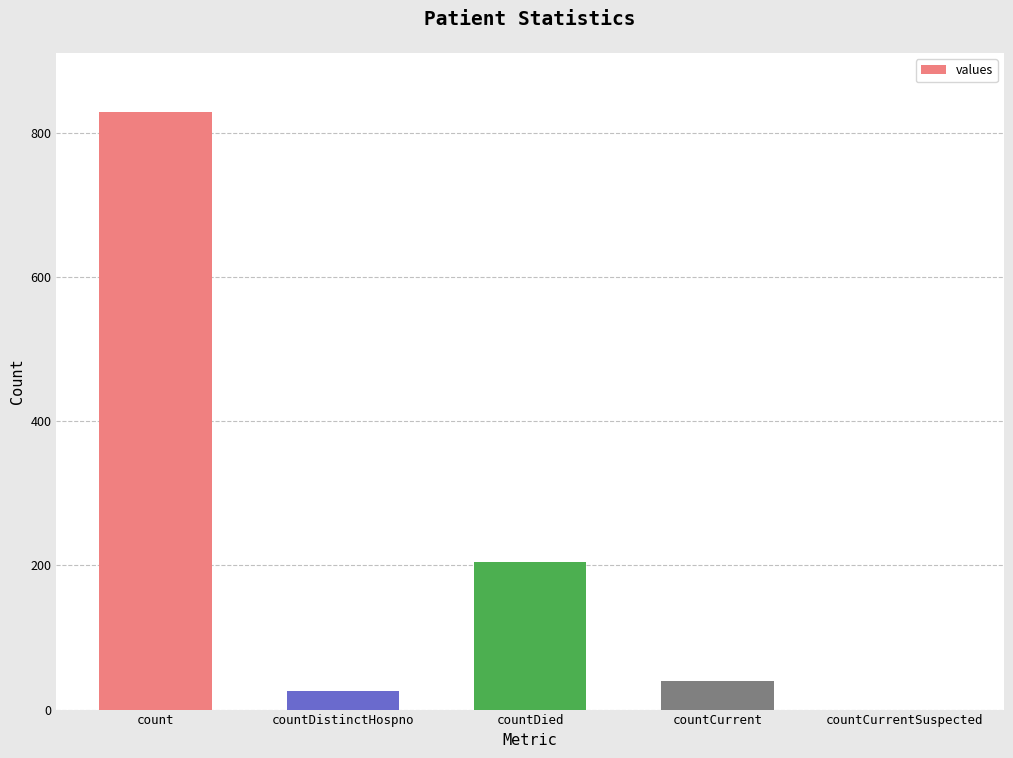

How many data points does each series have?

5